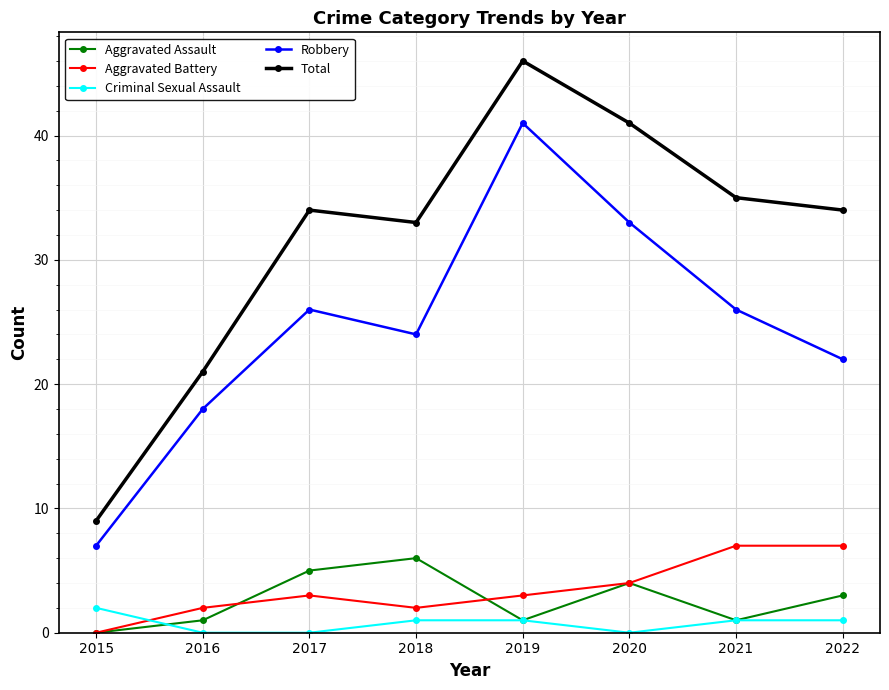

The Total series shows 35 at 2021. True or false?

True